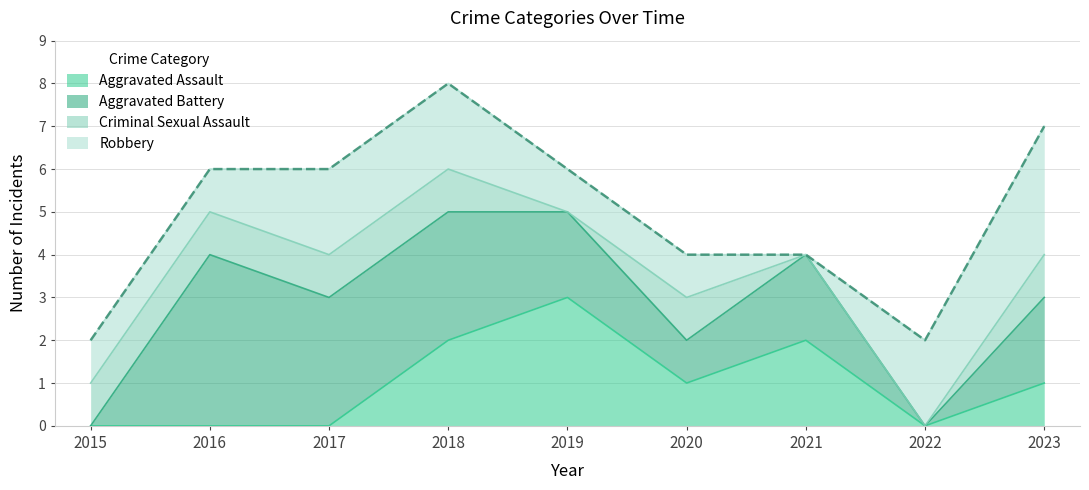

Reading left to right, list all the values displayed in this chart.

Aggravated Assault: 2015=0	2016=0	2017=0	2018=2	2019=3	2020=1	2021=2	2022=0	2023=1
Aggravated Battery: 2015=0	2016=4	2017=3	2018=3	2019=2	2020=1	2021=2	2022=0	2023=2
Criminal Sexual Assault: 2015=1	2016=1	2017=1	2018=1	2019=0	2020=1	2021=0	2022=0	2023=1
Robbery: 2015=1	2016=1	2017=2	2018=2	2019=1	2020=1	2021=0	2022=2	2023=3